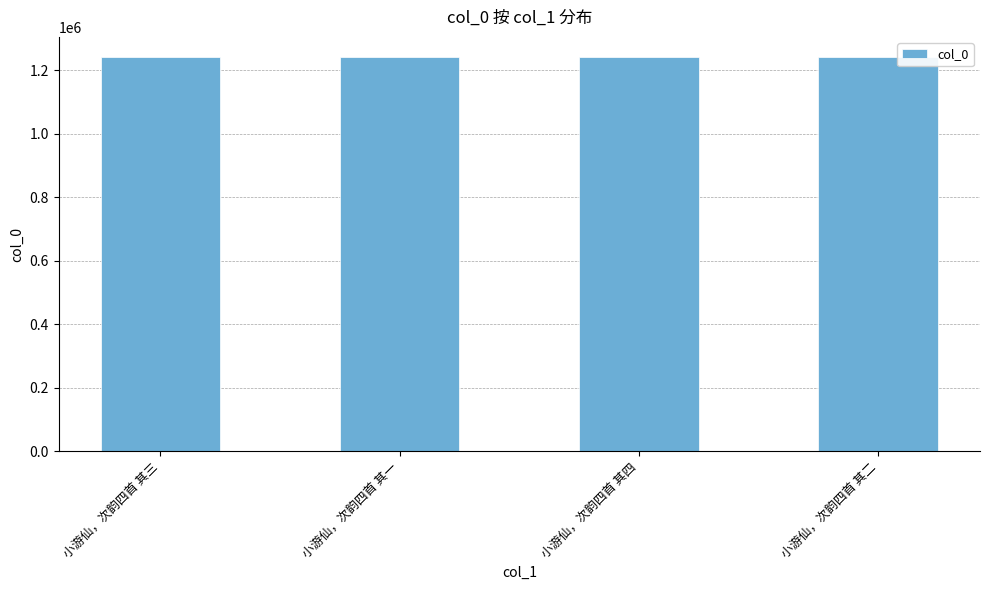

Does the chart contain stacked bars?

No